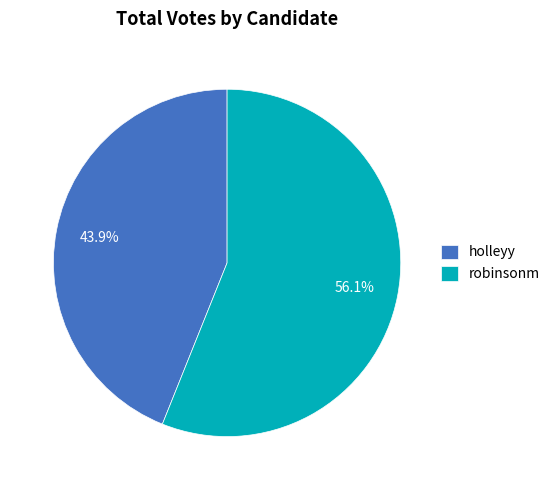

Does holleyy account for over 50% of the chart?

No